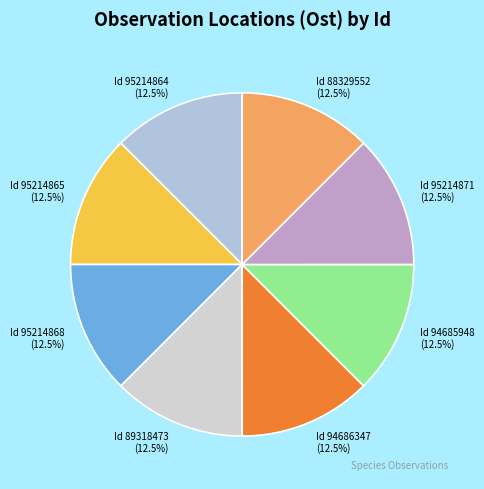

Is there any slice that represents more than half of the pie?

No